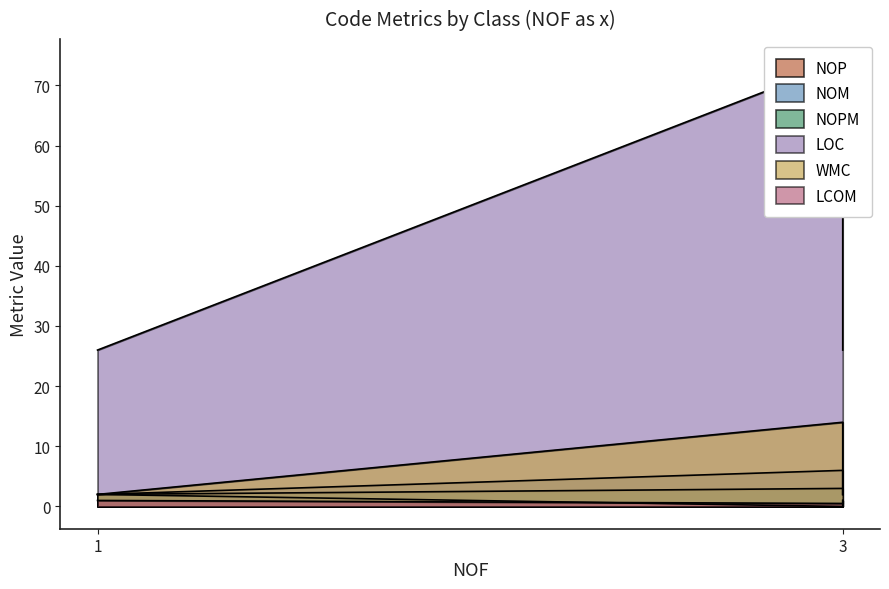

What are all the series names shown in the legend?

NOP, NOM, NOPM, LOC, WMC, LCOM